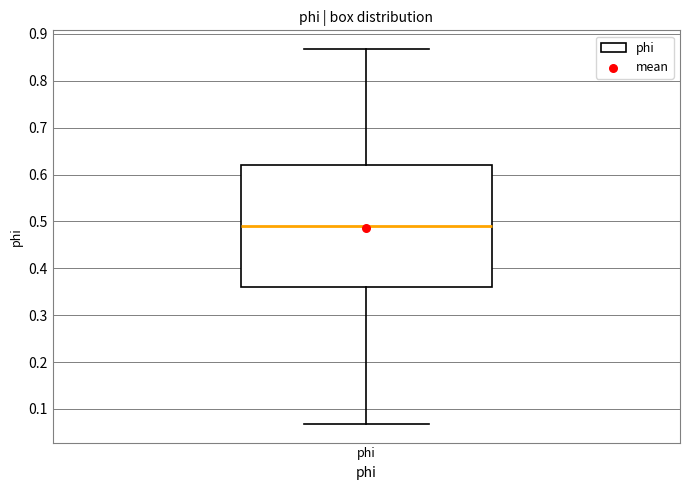

Where is the lower edge of the box for phi on the y-axis? The values are not printed on the chart, so give them approximately, as read against the axis.

0.36